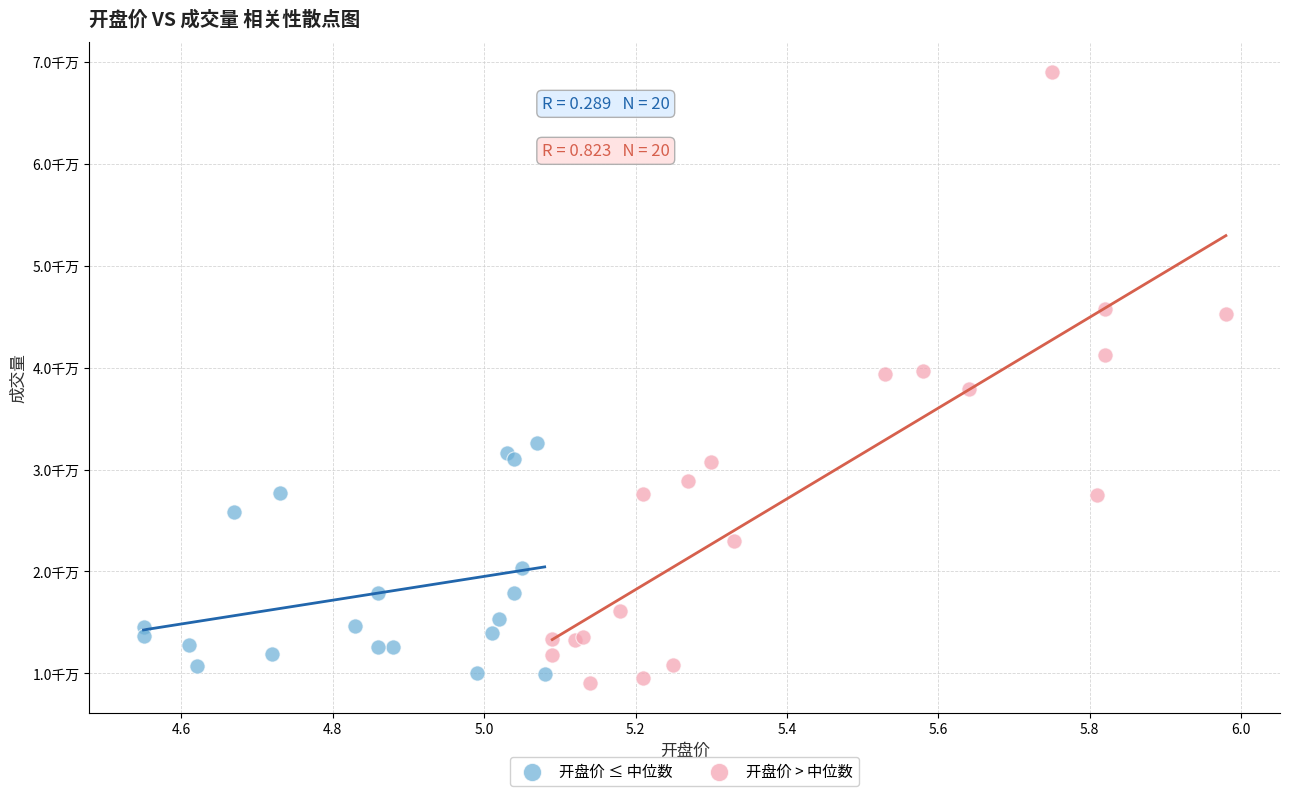

What are all the series names shown in the legend?

开盘价 ≤ 中位数, 开盘价 > 中位数